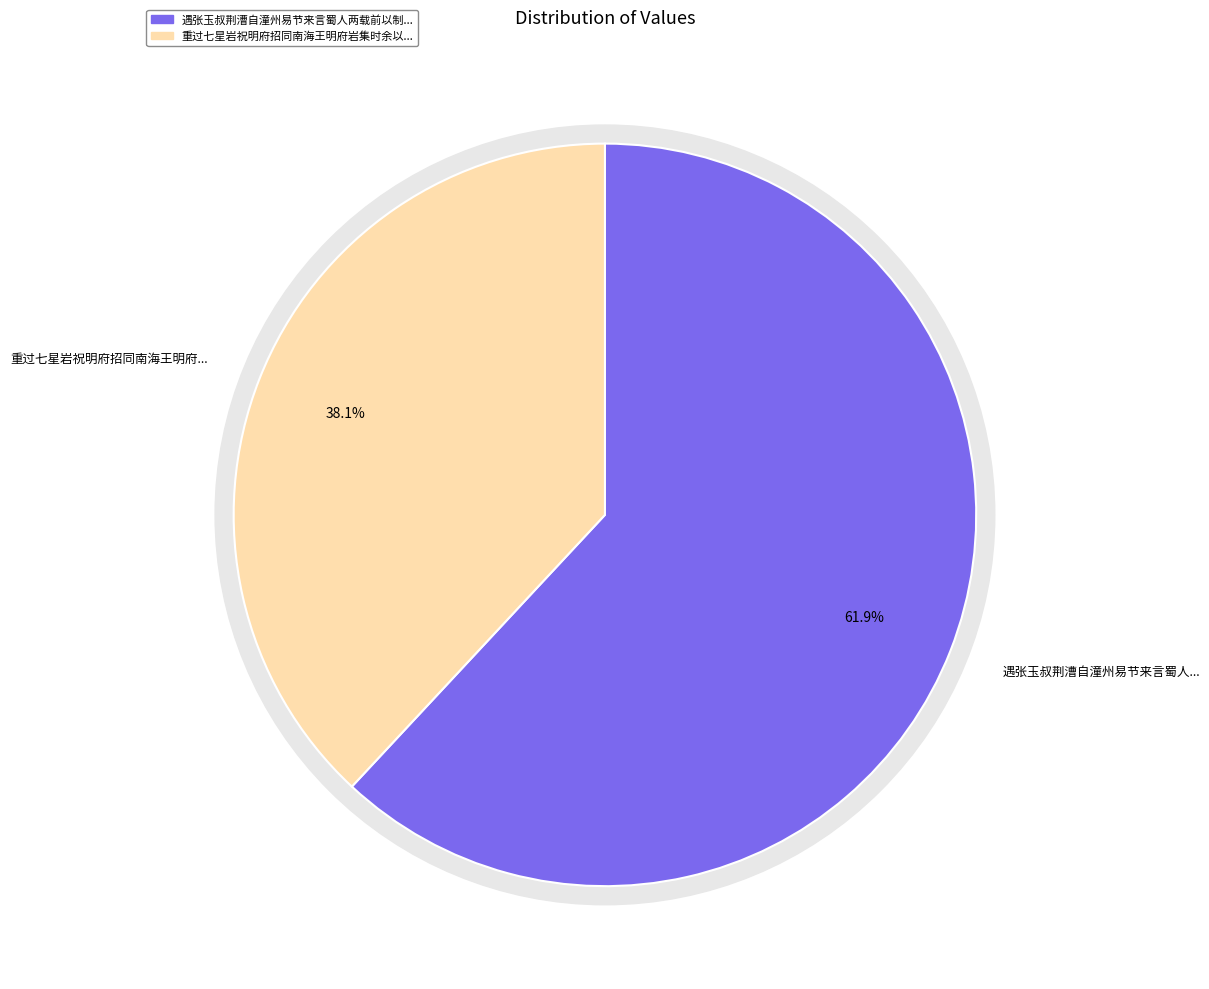

Which slice represents more than half of the pie?

遇张玉叔荆漕自潼州易节来言蜀人两载前以制帅相期矣